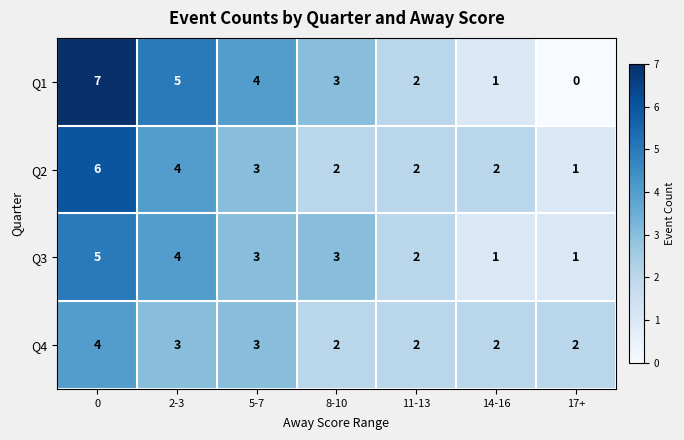

What is the spread (max minus min) of values at 8-10?

1